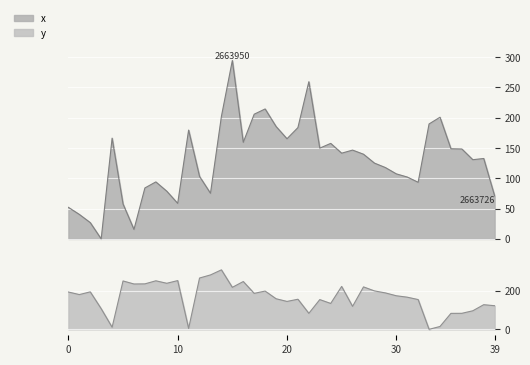

How many values in the x series are below 139?

20